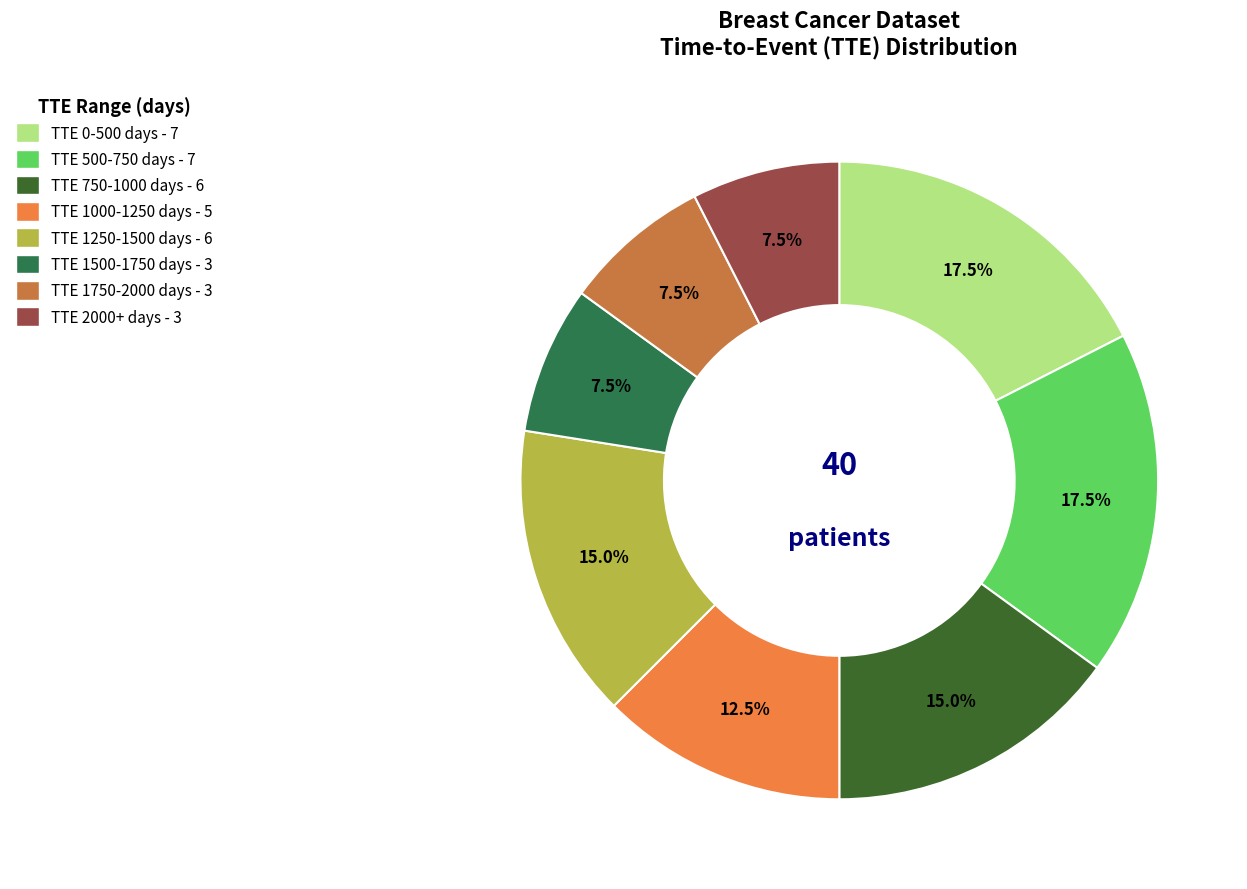

Does any single category account for the majority?

No